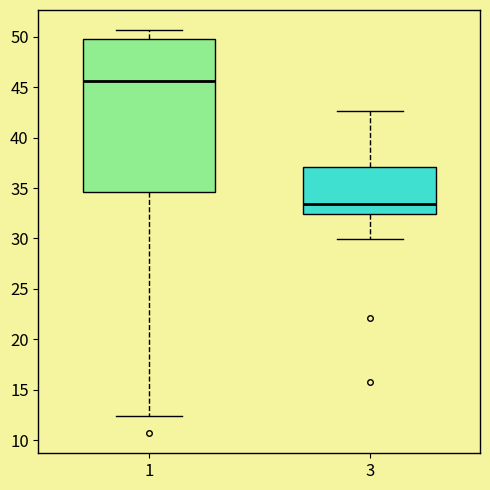

Where is the upper edge of the box at x = 1 on the y-axis? The values are not printed on the chart, so give them approximately, as read against the axis.

50.0